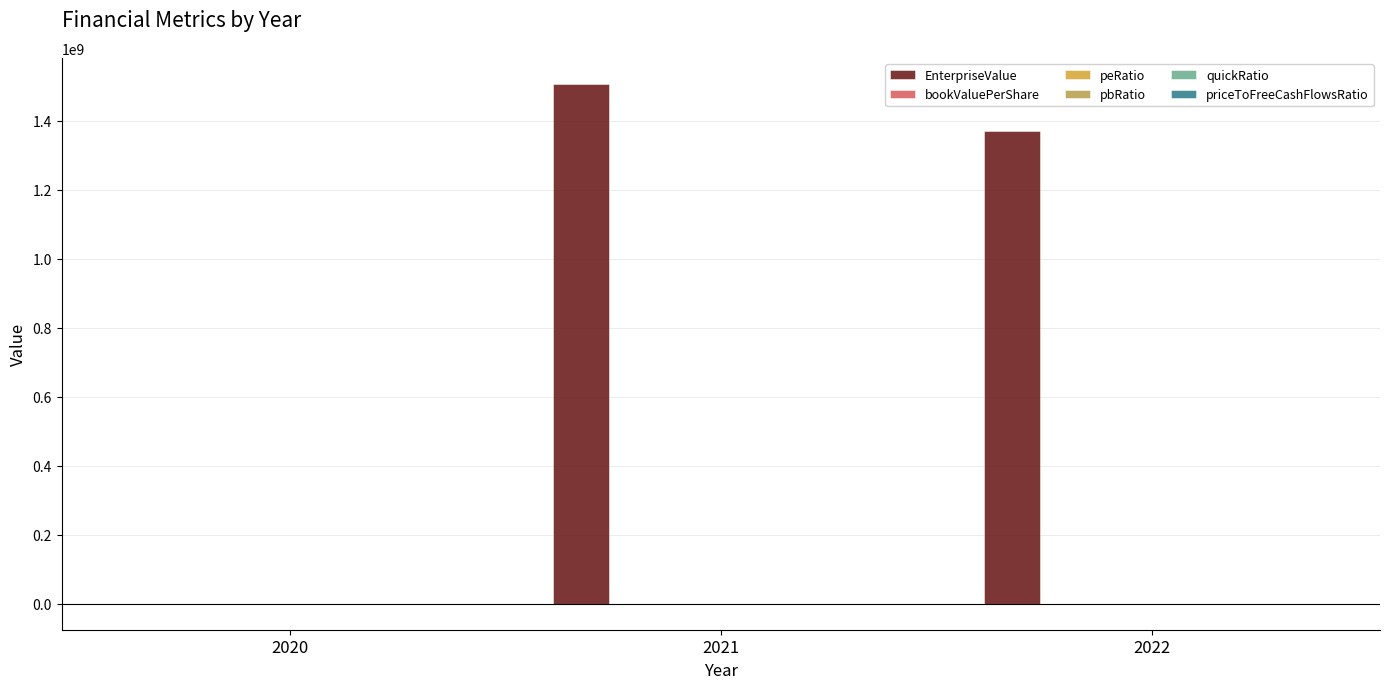

Count the number of data series in this chart.

6